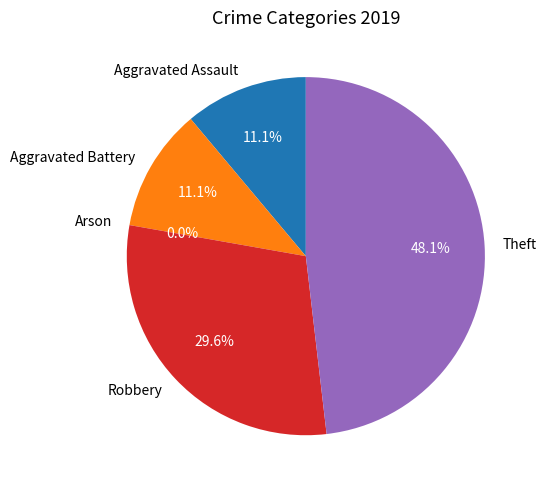

To the nearest percent, what is the average slice percentage?

20%